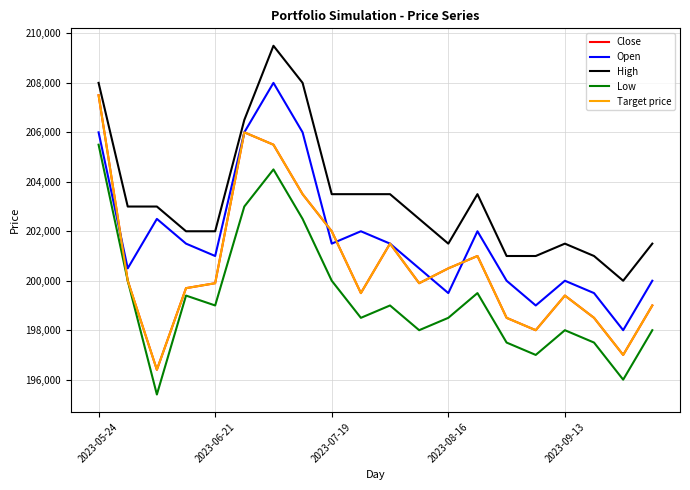

Which series has the largest total across all categories?

High